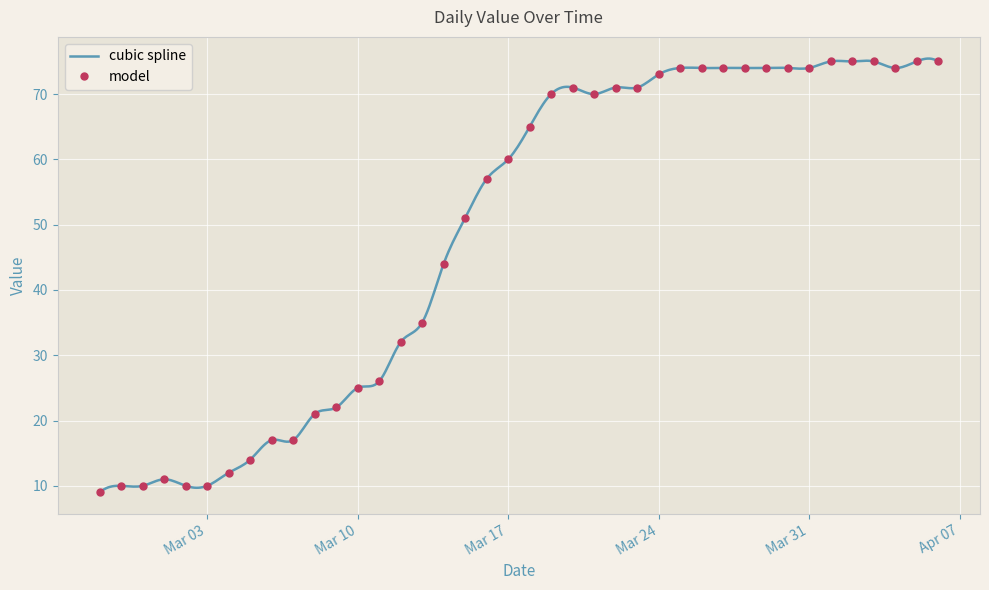

What is the difference between the values at 2020-03-02 and 2020-03-26?

64